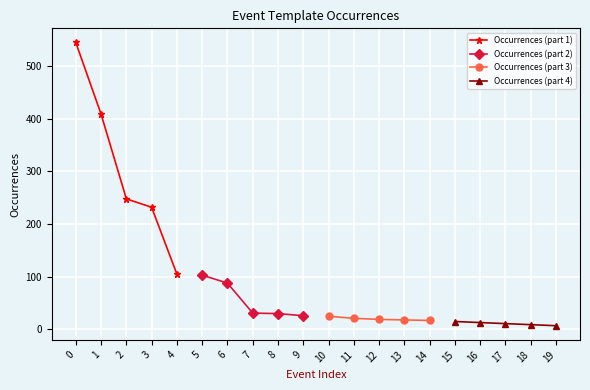

How many distinct data groups are displayed?

4